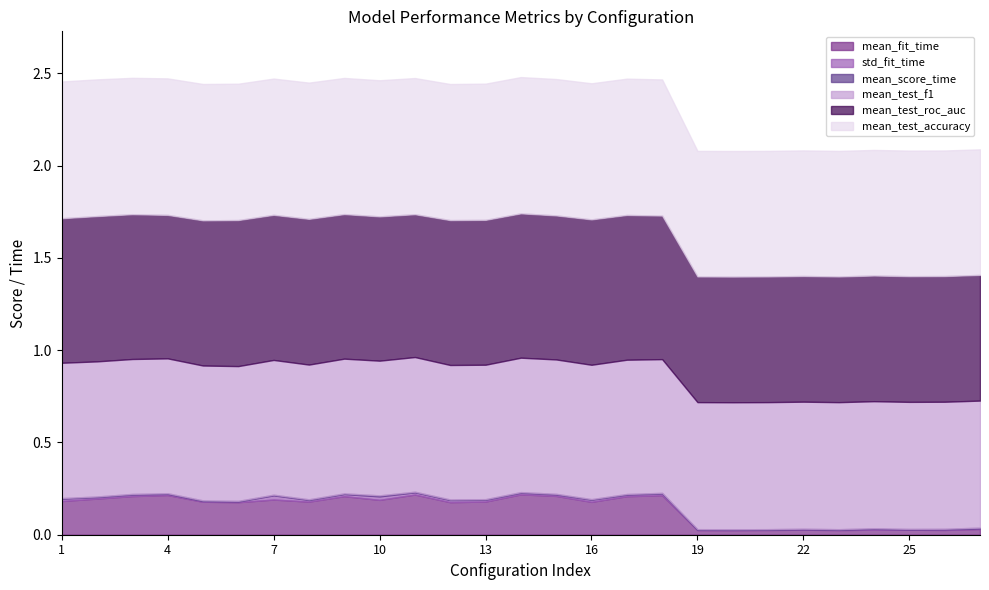

What is the sum of all mean_score_time values?

0.1